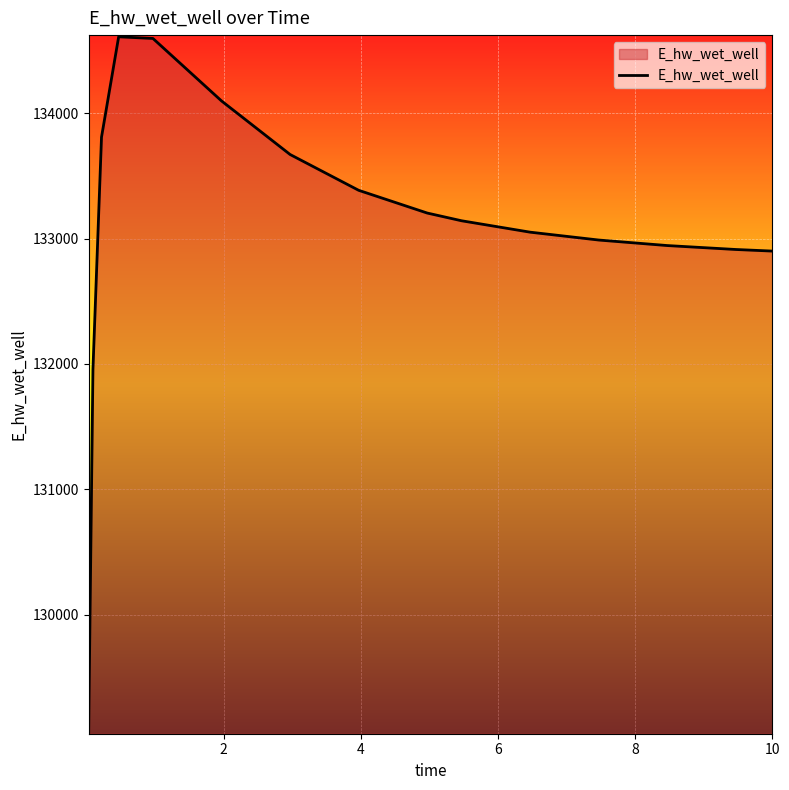

What is the minimum value shown in the chart?

129063.5